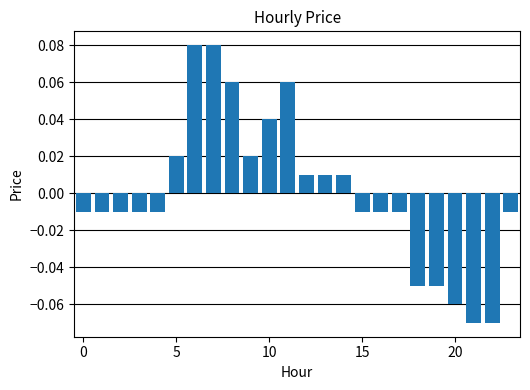

Count the number of categories in the chart.

24